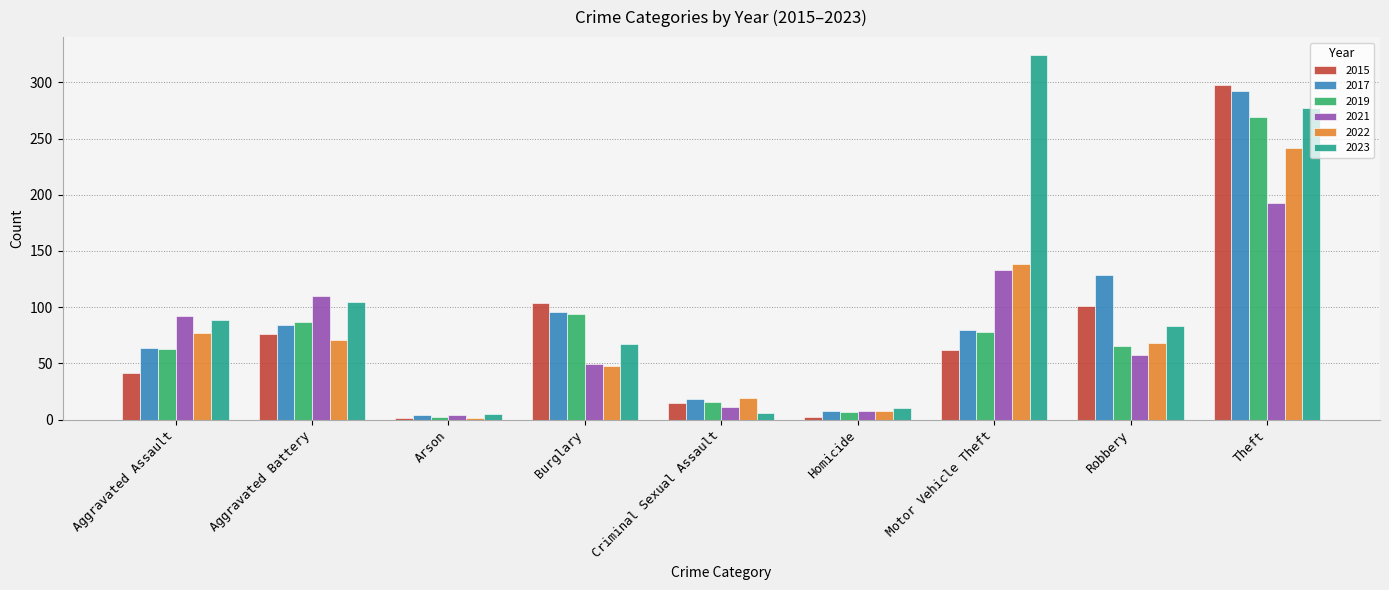

At which label is 2022 closest to 121?

Motor Vehicle Theft